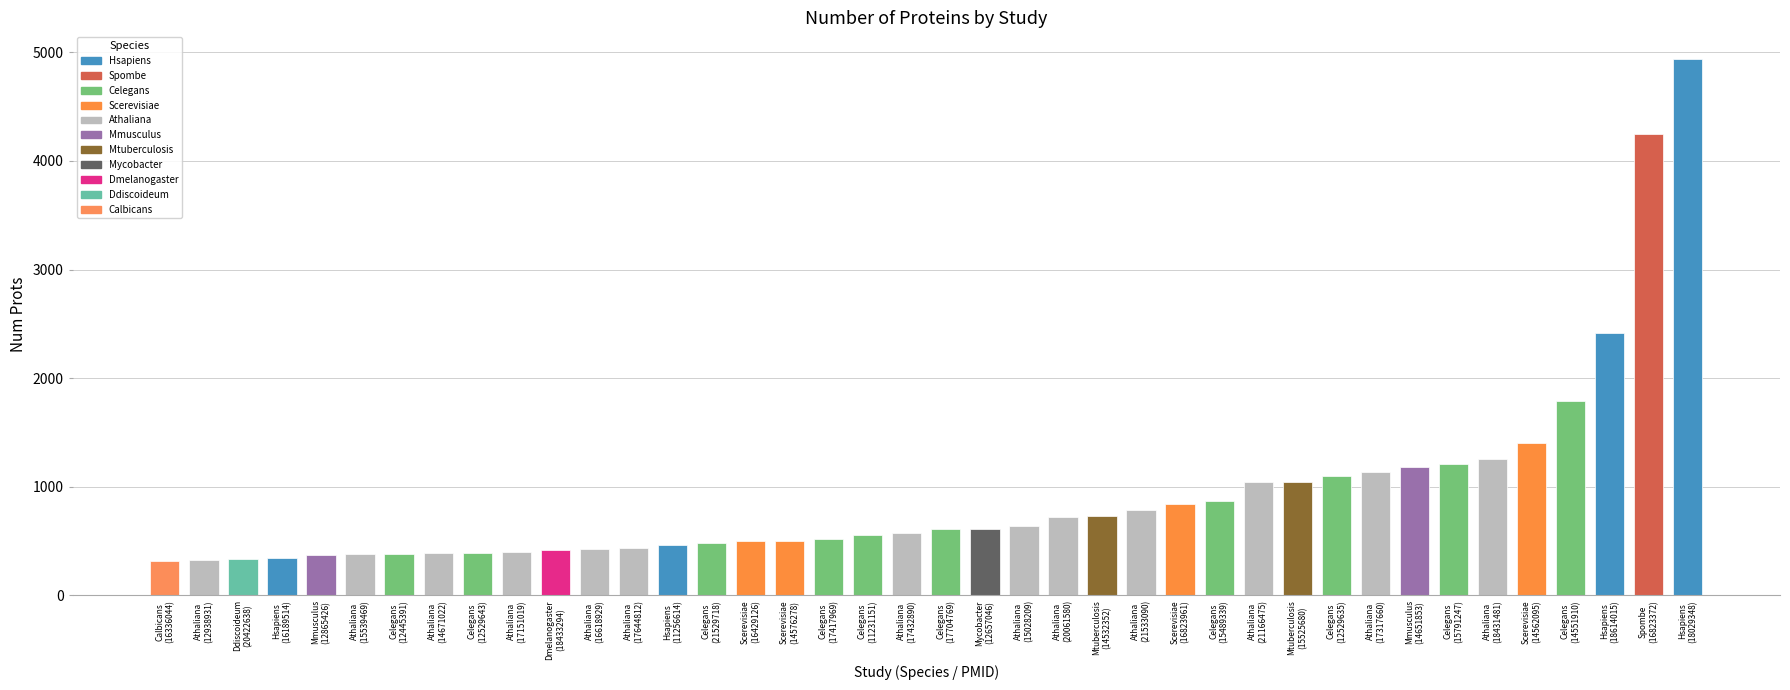

How many series are shown in this chart?

1